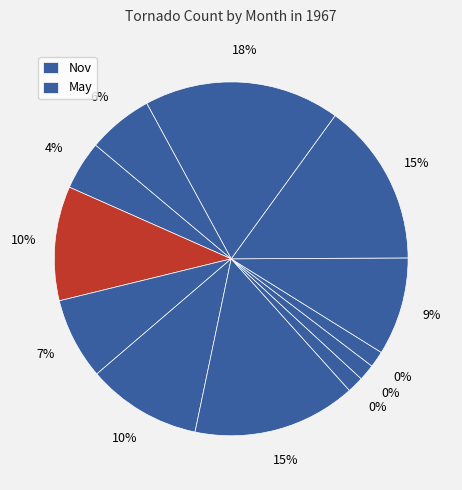

How many slices are in this pie chart?

12